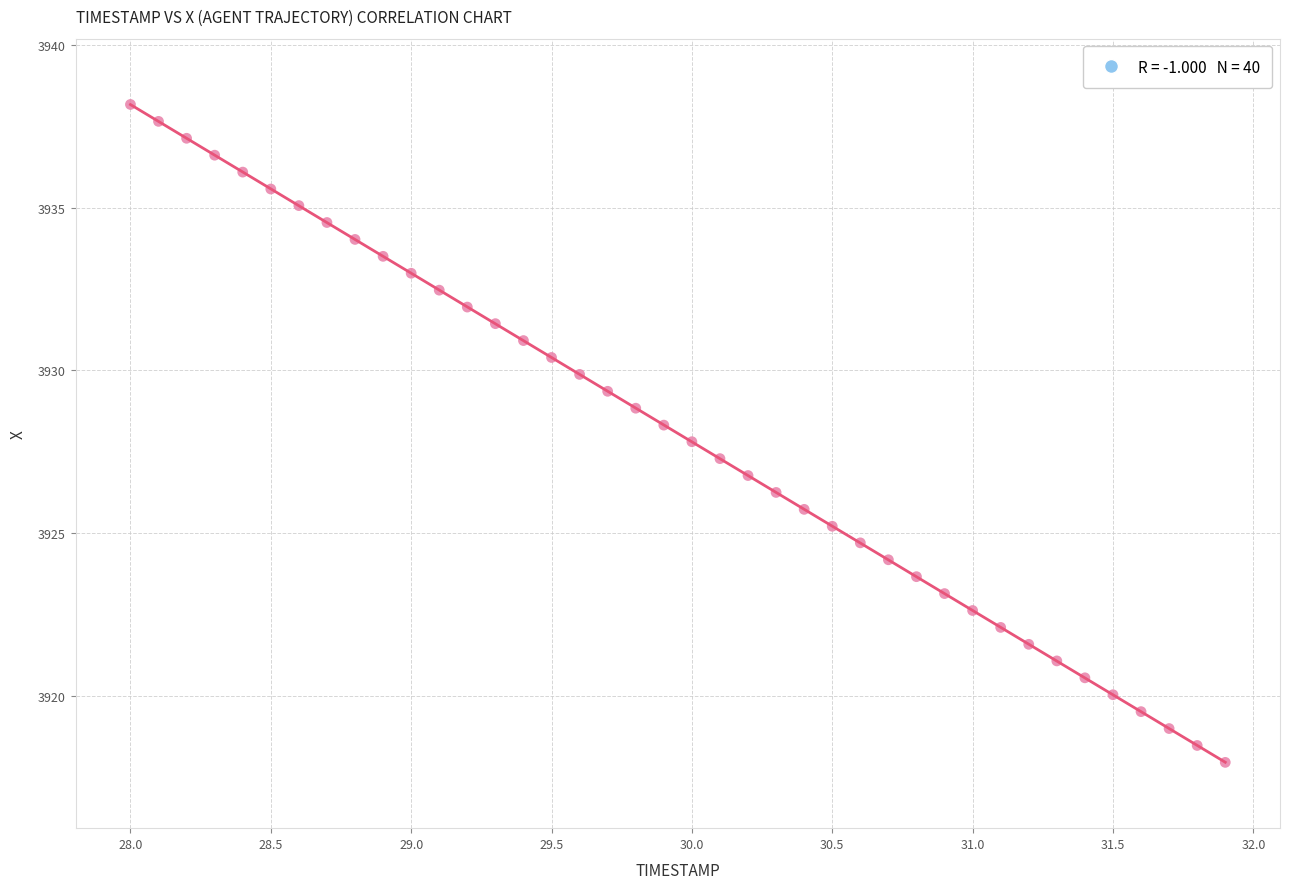

What is the range of X values (max minus min)?

3.9